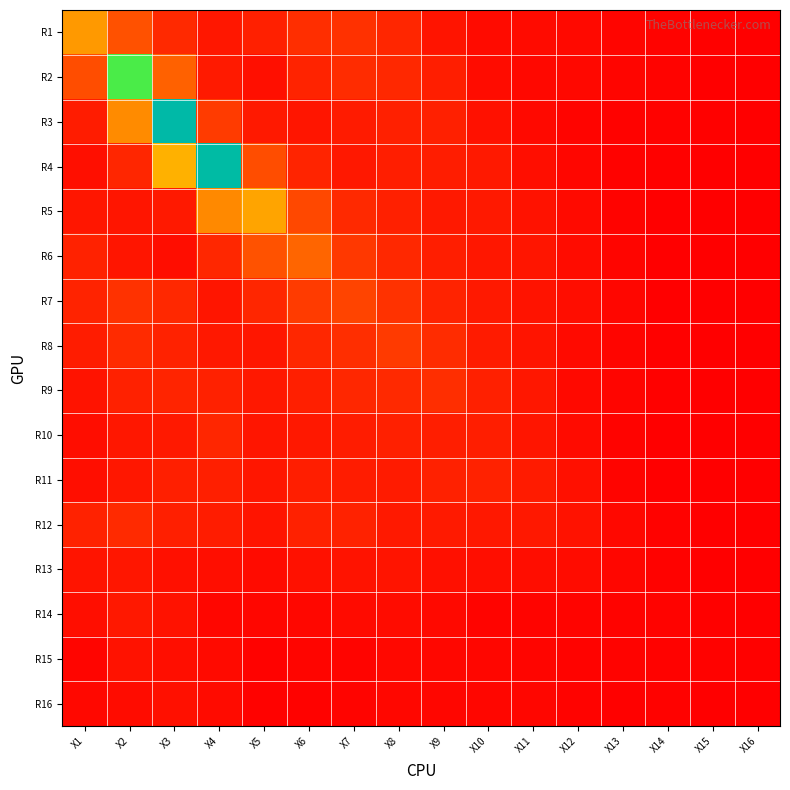

Reading right to left, list all the values displayed in this chart.

R1: X16=0.0	X15=0.1	X14=0.1	X13=0.2	X12=0.3	X11=0.4	X10=0.4	X9=0.7	X8=1.2	X7=1.6	X6=1.5	X5=1.1	X4=0.8	X3=1.3	X2=2.6	X1=4.8
R2: X16=0.0	X15=0.1	X14=0.1	X13=0.2	X12=0.3	X11=0.3	X10=0.4	X9=1.0	X8=1.3	X7=1.4	X6=1.1	X5=0.5	X4=0.9	X3=3.1	X2=10.8	X1=2.4
R3: X16=0.0	X15=0.1	X14=0.1	X13=0.1	X12=0.2	X11=0.3	X10=0.6	X9=1.0	X8=1.1	X7=0.9	X6=0.7	X5=0.8	X4=1.9	X3=15.4	X2=4.4	X1=0.9
R4: X16=0.0	X15=0.0	X14=0.1	X13=0.1	X12=0.2	X11=0.5	X10=0.8	X9=1.0	X8=1.0	X7=0.8	X6=1.2	X5=2.4	X4=15.3	X3=5.6	X2=1.2	X1=0.5
R5: X16=0.0	X15=0.0	X14=0.0	X13=0.1	X12=0.4	X11=0.6	X10=0.8	X9=0.8	X8=1.0	X7=1.3	X6=2.3	X5=5.2	X4=4.3	X3=0.8	X2=0.7	X1=0.7
R6: X16=0.0	X15=0.0	X14=0.0	X13=0.2	X12=0.4	X11=0.7	X10=0.8	X9=1.0	X8=1.3	X7=1.8	X6=3.2	X5=2.6	X4=1.3	X3=0.5	X2=0.7	X1=1.1
R7: X16=0.0	X15=0.0	X14=0.1	X13=0.2	X12=0.5	X11=0.6	X10=0.8	X9=1.1	X8=1.6	X7=2.2	X6=1.9	X5=1.2	X4=0.7	X3=1.3	X2=1.6	X1=1.1
R8: X16=0.0	X15=0.0	X14=0.1	X13=0.2	X12=0.4	X11=0.7	X10=0.9	X9=1.4	X8=1.9	X7=1.5	X6=1.3	X5=0.7	X4=0.8	X3=1.1	X2=1.4	X1=0.9
R9: X16=0.0	X15=0.0	X14=0.1	X13=0.2	X12=0.3	X11=0.8	X10=1.1	X9=1.5	X8=1.3	X7=1.3	X6=1.0	X5=0.8	X4=1.1	X3=1.2	X2=1.1	X1=0.6
R10: X16=0.0	X15=0.0	X14=0.0	X13=0.1	X12=0.4	X11=0.7	X10=1.0	X9=1.0	X8=1.0	X7=0.9	X6=0.8	X5=0.7	X4=1.2	X3=0.8	X2=0.8	X1=0.5
R11: X16=0.0	X15=0.0	X14=0.0	X13=0.2	X12=0.6	X11=0.9	X10=1.1	X9=1.1	X8=0.9	X7=0.9	X6=1.0	X5=0.7	X4=1.0	X3=1.0	X2=0.8	X1=0.5
R12: X16=0.0	X15=0.0	X14=0.1	X13=0.3	X12=0.6	X11=0.8	X10=0.8	X9=0.9	X8=0.8	X7=1.1	X6=1.1	X5=0.7	X4=0.9	X3=1.0	X2=1.4	X1=1.1
R13: X16=0.0	X15=0.0	X14=0.1	X13=0.2	X12=0.4	X11=0.4	X10=0.5	X9=0.6	X8=0.7	X7=0.6	X6=0.6	X5=0.4	X4=0.5	X3=0.5	X2=0.7	X1=0.7
R14: X16=0.0	X15=0.1	X14=0.1	X13=0.1	X12=0.2	X11=0.2	X10=0.2	X9=0.3	X8=0.4	X7=0.4	X6=0.3	X5=0.2	X4=0.2	X3=0.6	X2=0.8	X1=0.5
R15: X16=0.1	X15=0.1	X14=0.1	X13=0.1	X12=0.1	X11=0.2	X10=0.2	X9=0.3	X8=0.3	X7=0.2	X6=0.2	X5=0.1	X4=0.3	X3=0.5	X2=0.6	X1=0.2
R16: X16=0.0	X15=0.1	X14=0.1	X13=0.1	X12=0.2	X11=0.2	X10=0.2	X9=0.2	X8=0.3	X7=0.2	X6=0.1	X5=0.1	X4=0.4	X3=0.5	X2=0.4	X1=0.3